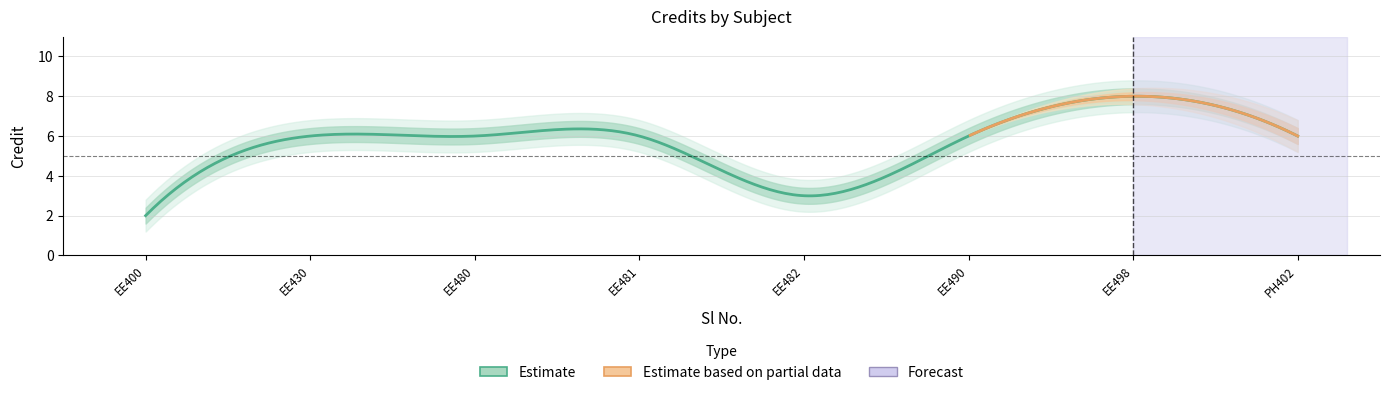

Count the values in the range 6 to 7.

5